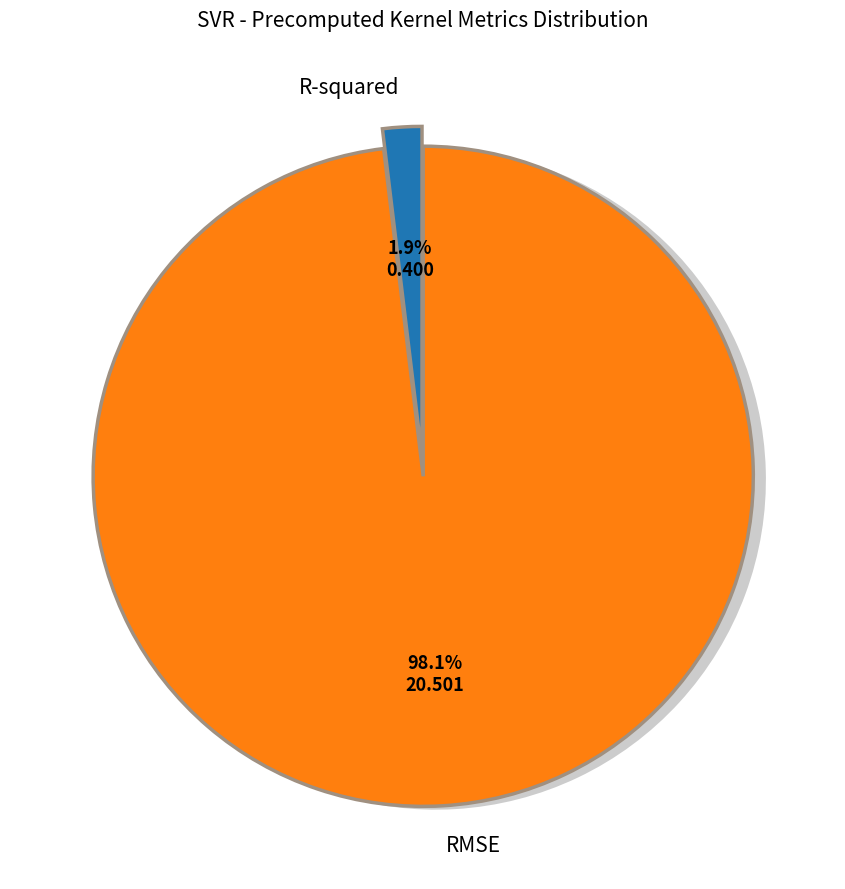

Which slice represents more than half of the pie?

RMSE